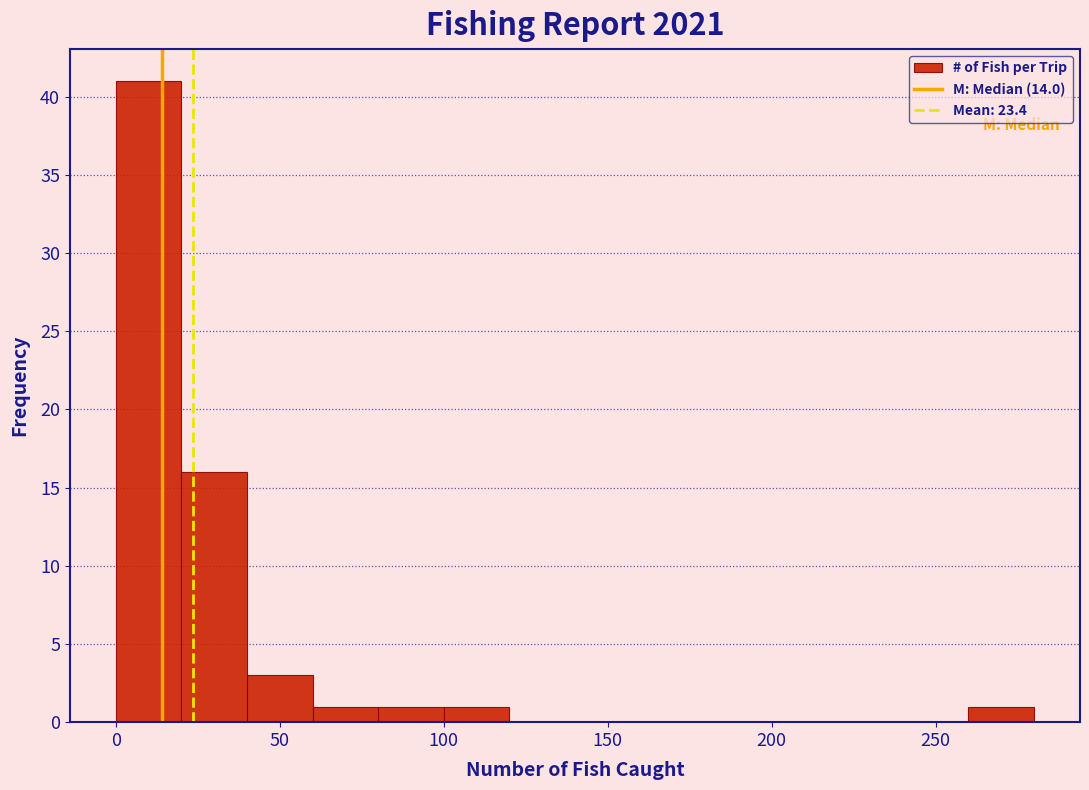

Reading left to right, transcribe this chart: for each bar, give the range it covers on the x-axis and its height. The values are not printed on the chart, so give them approximately, as read against the axis.

0 to 20: 41
20 to 40: 16
40 to 60: 3
60 to 80: 1
80 to 100: 1
100 to 120: 1
120 to 140: 0
140 to 160: 0
160 to 180: 0
180 to 200: 0
200 to 220: 0
220 to 240: 0
240 to 260: 0
260 to 280: 1